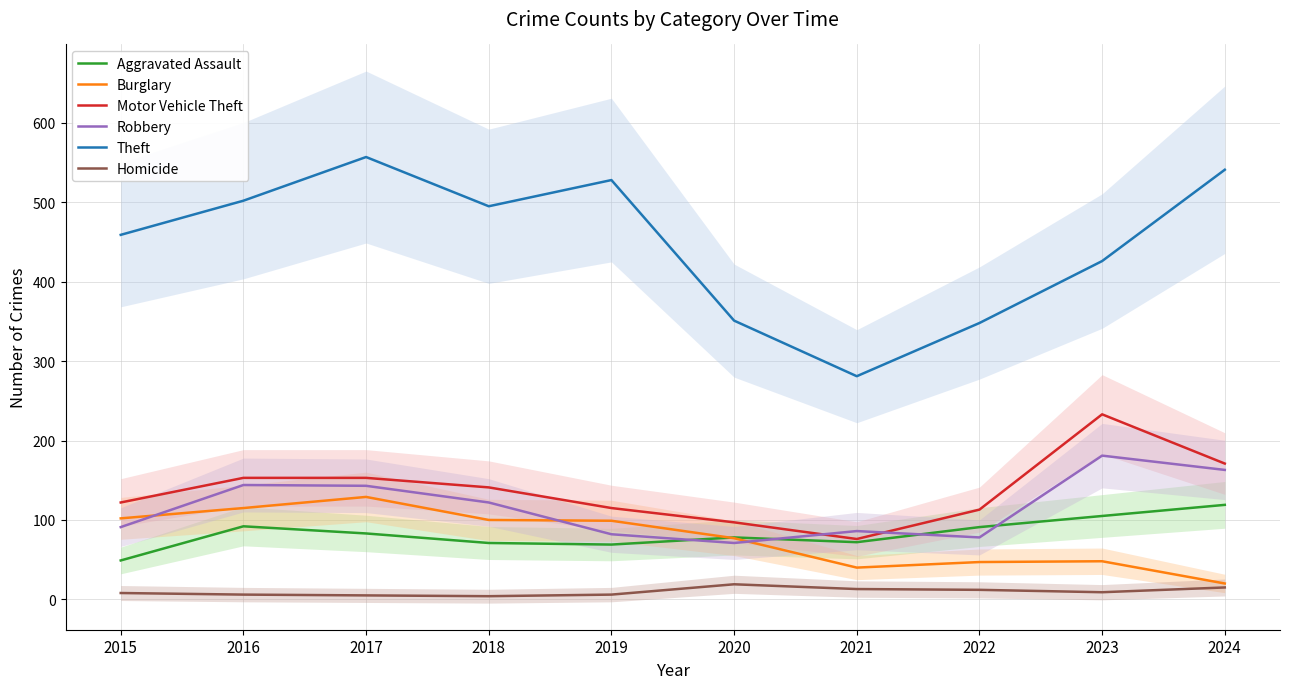

Does the chart display data point markers on the line(s)?

No